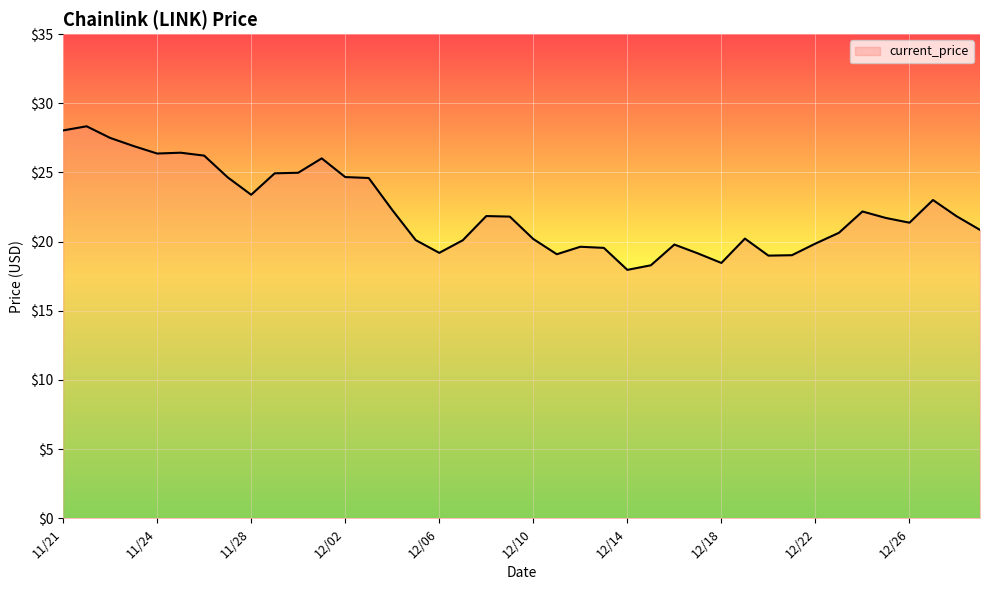

What is the minimum value shown in the chart?

18.0